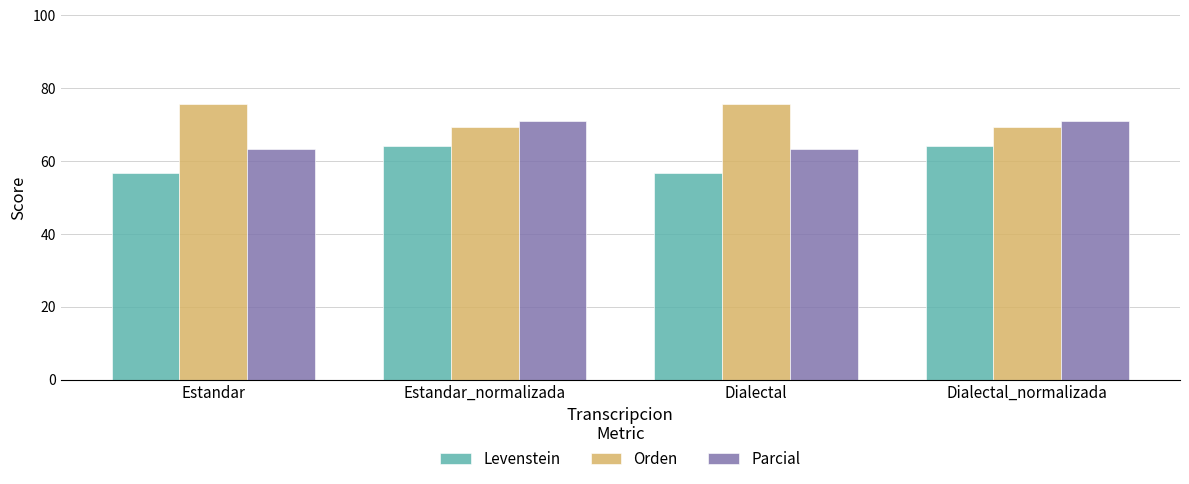

True or false: Levenstein has a value of 56.8 at Estandar.

True